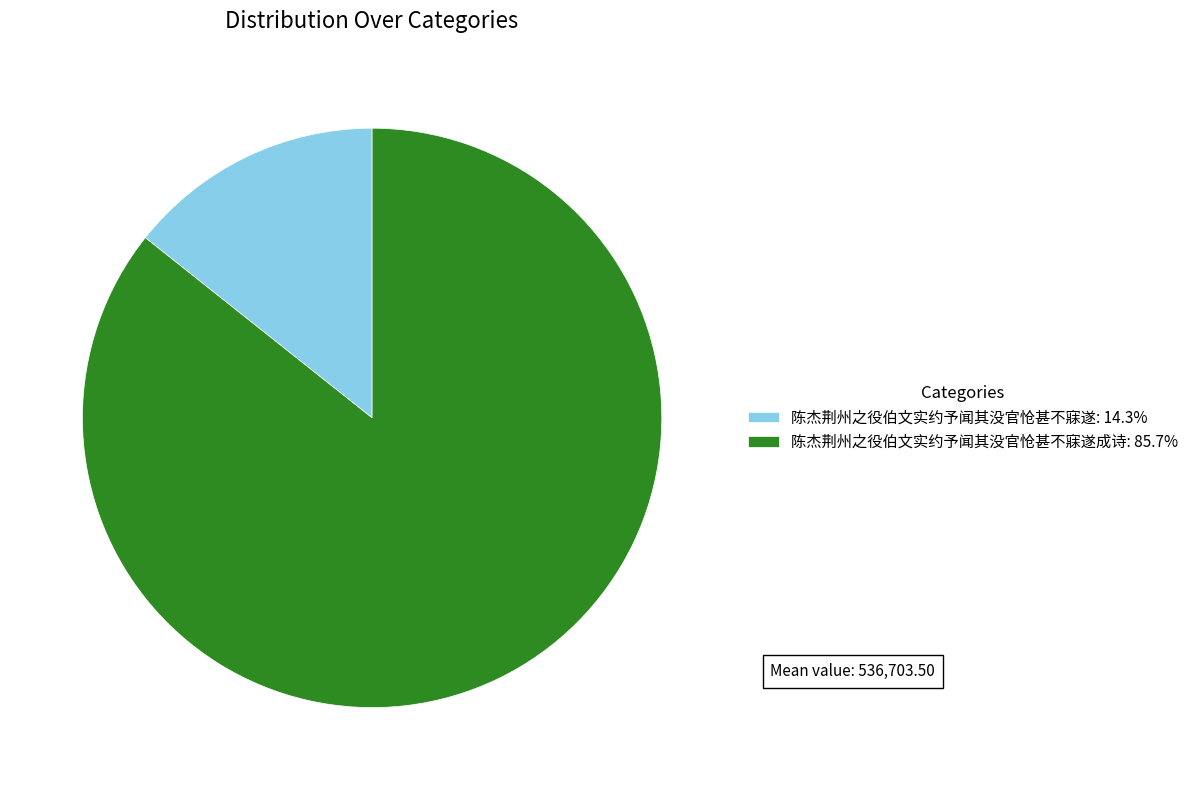

How many segments does this pie chart have?

2